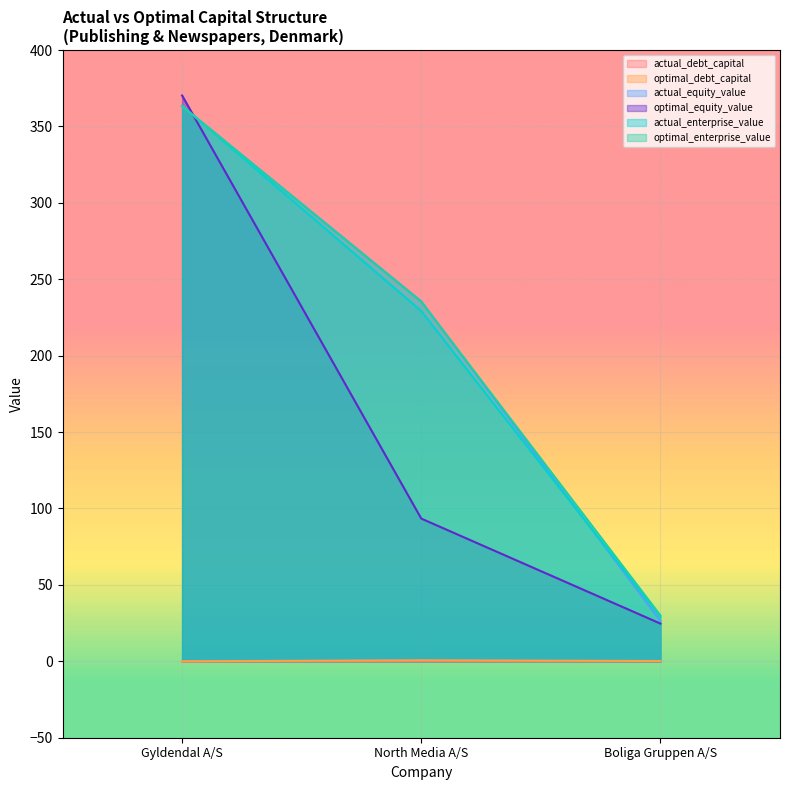

What is the label of the 1st point from the right?

Boliga Gruppen A/S